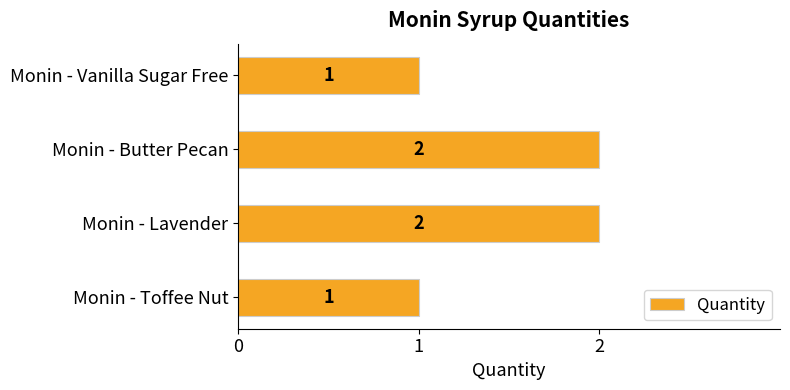

Is it true that the value at Monin - Butter Pecan is 2?

True